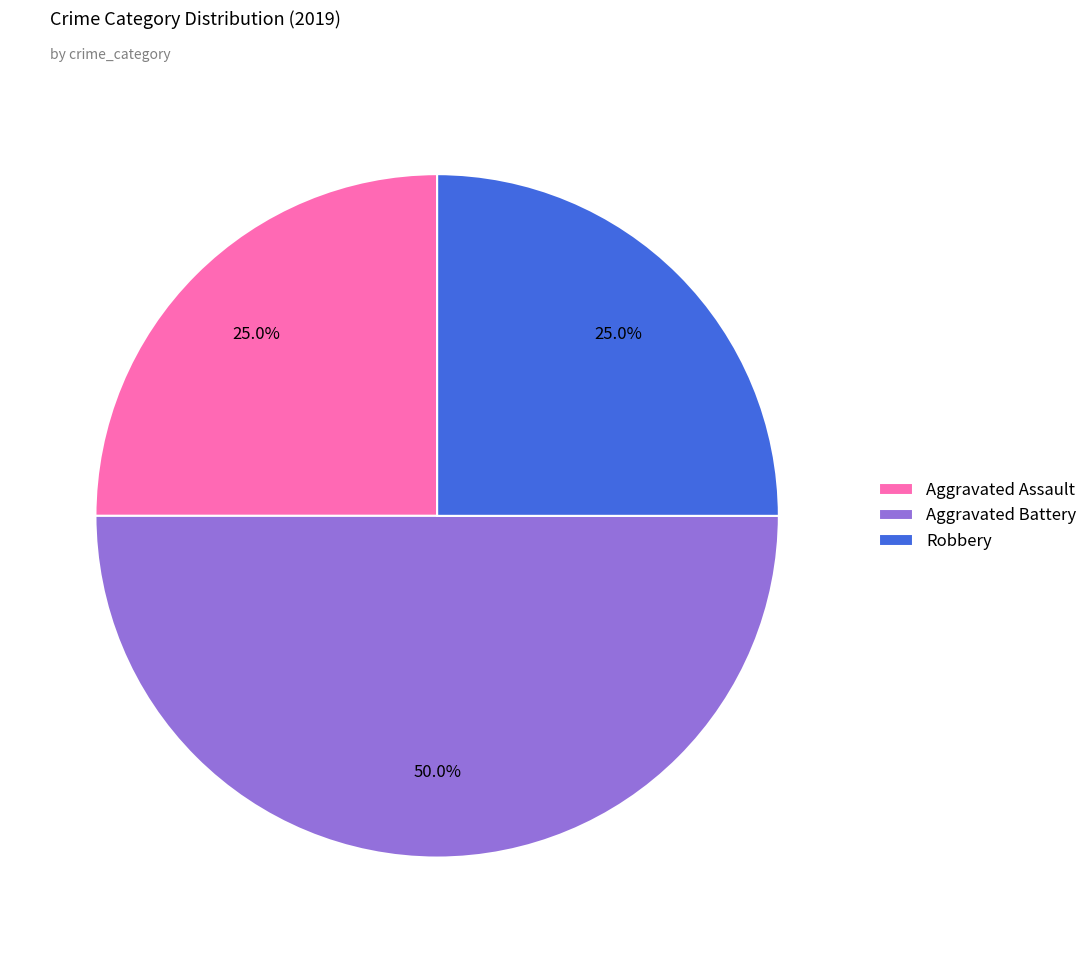

The Robbery slice represents 31% of the pie. True or false?

False